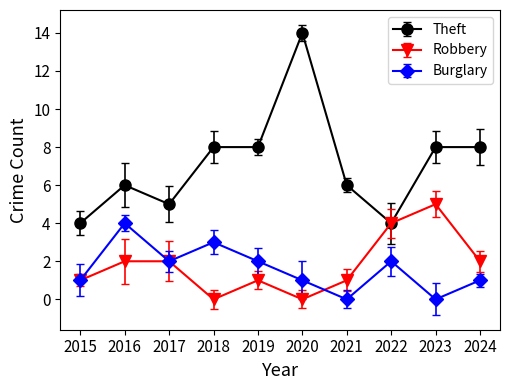

Between 2020 and 2024, which series saw the biggest shift?

Theft